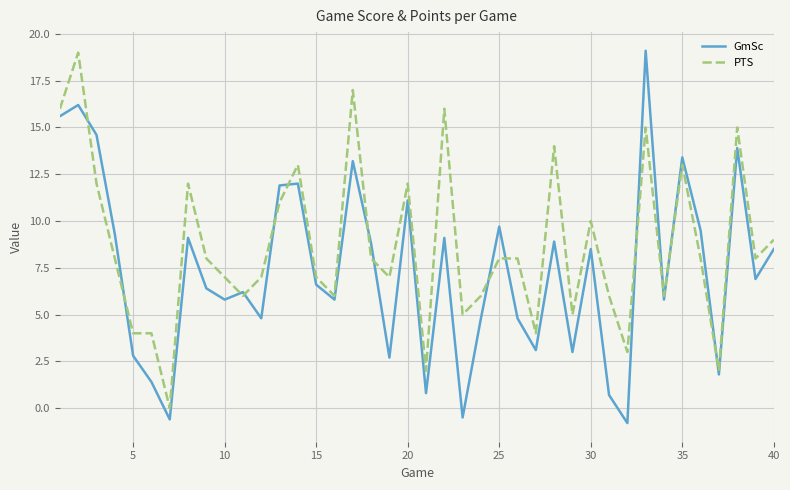

What is the maximum value for GmSc?

19.1